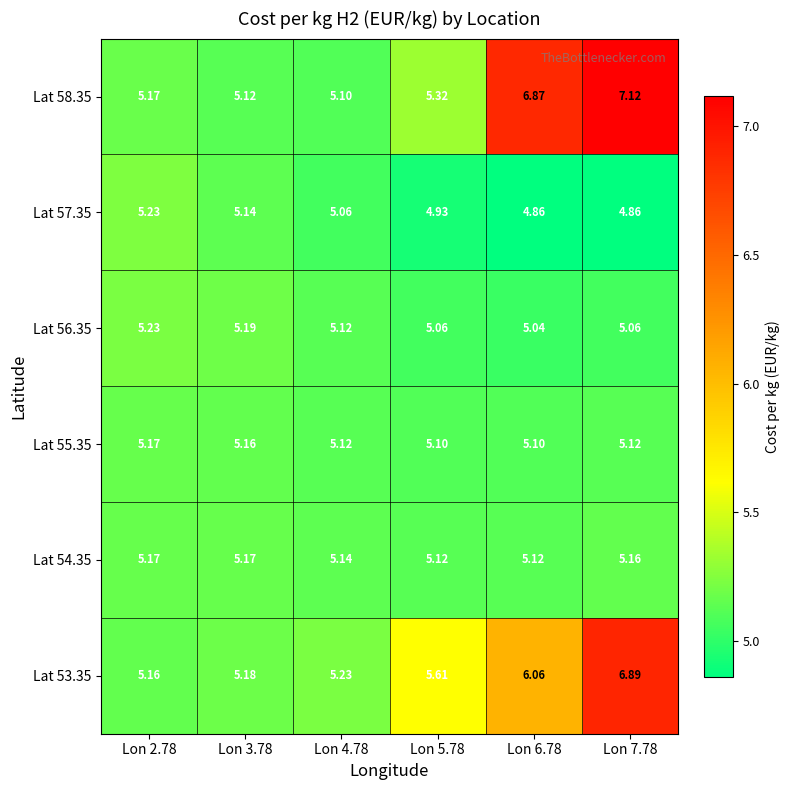

Rank the series at Lon 7.78 from highest to lowest value.

Lat 58.35, Lat 53.35, Lat 54.35, Lat 55.35, Lat 56.35, Lat 57.35